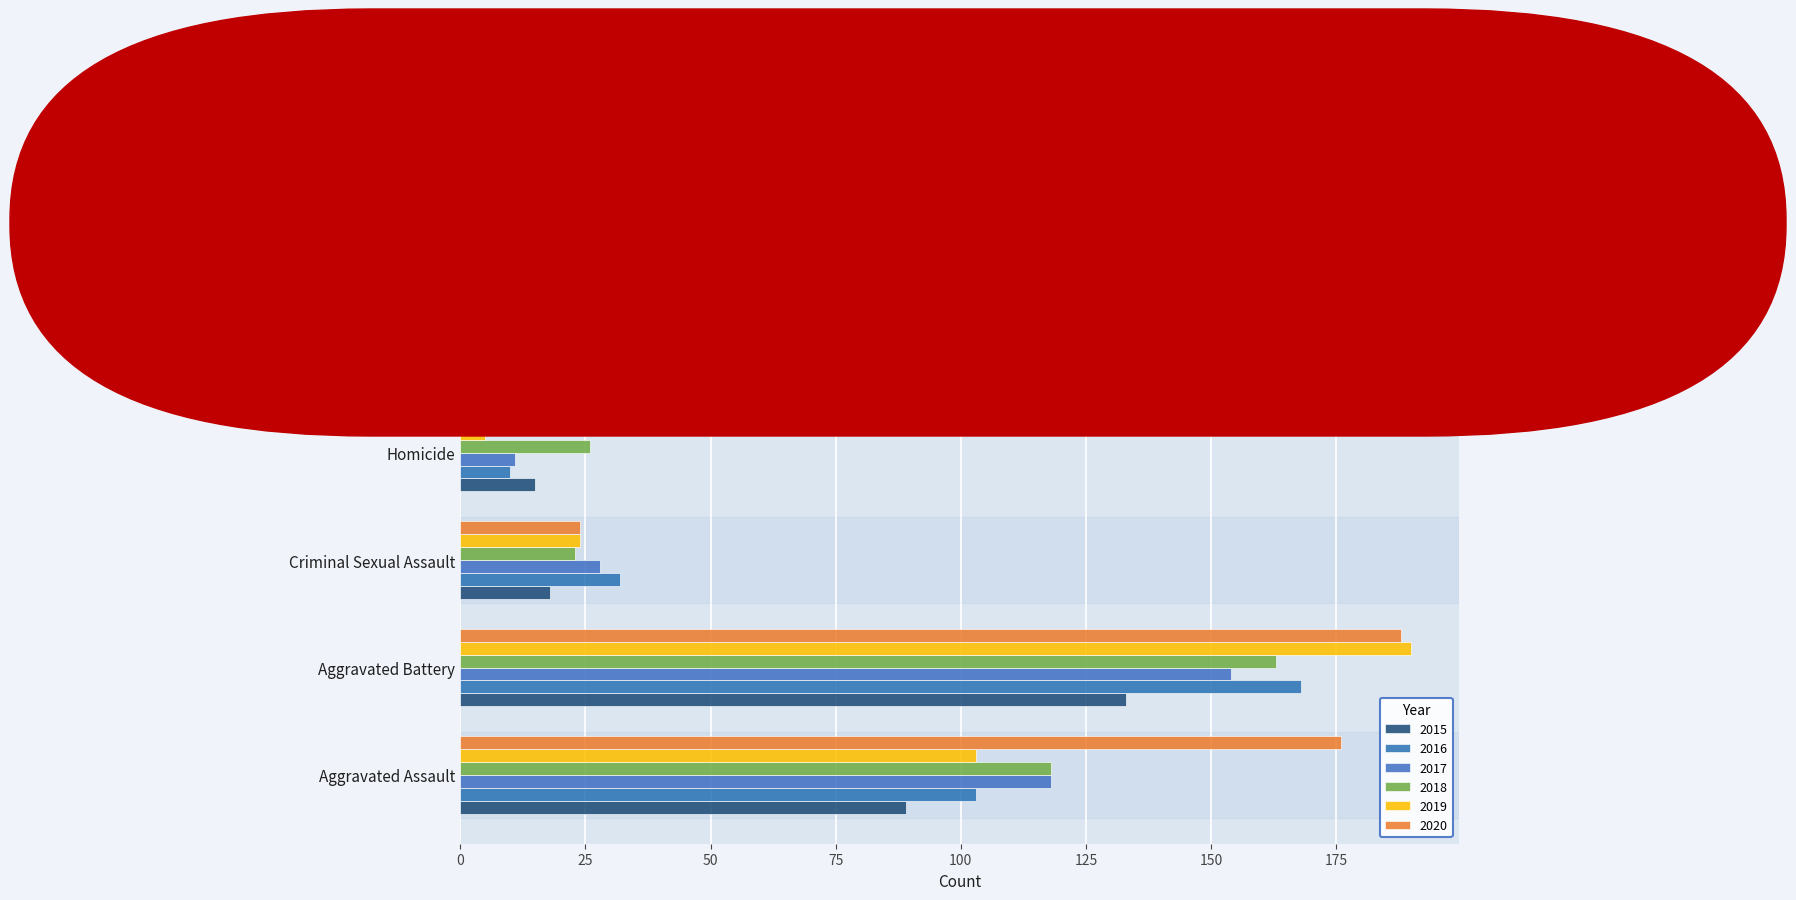

What is the sum of the 2016 values at Aggravated Battery and Robbery?

305